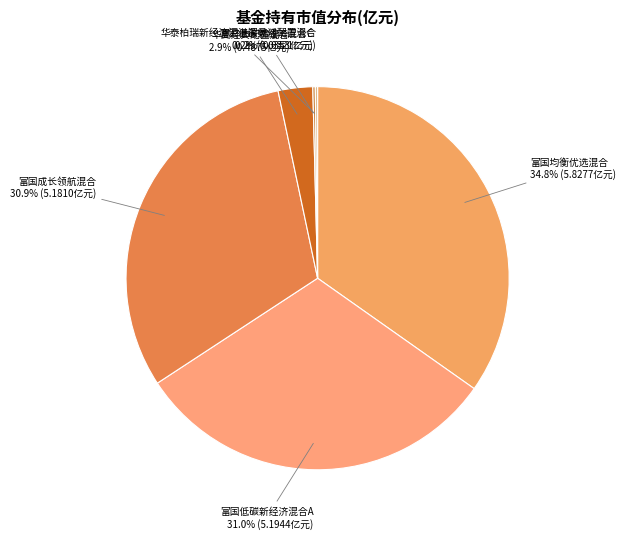

Approximately how many times larger is the value at 富国均衡优选混合 compared to 富国低碳新经济混合A?

1.1